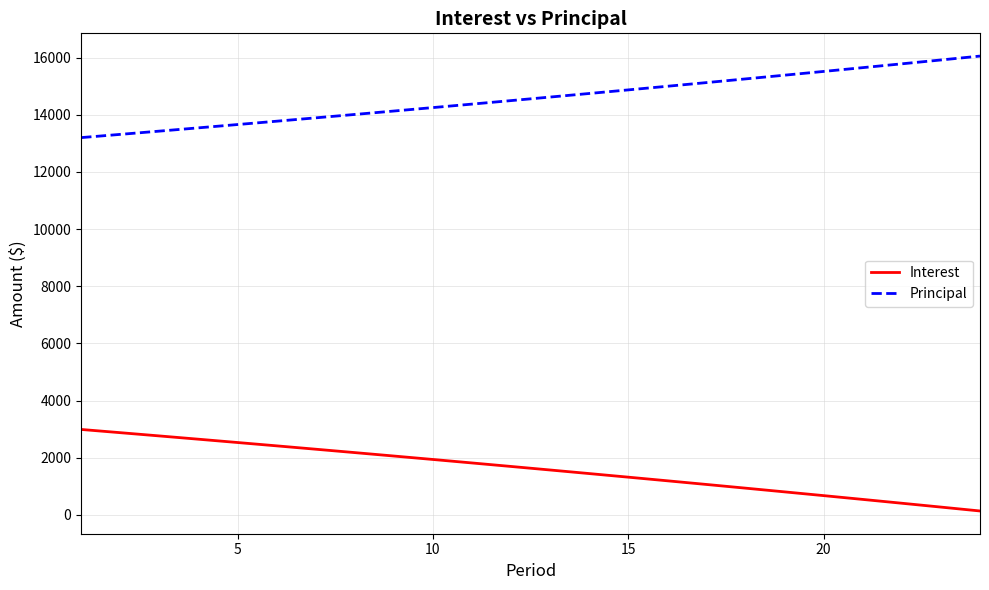

What is the difference between the maximum and minimum values in the Interest series?

2852.5